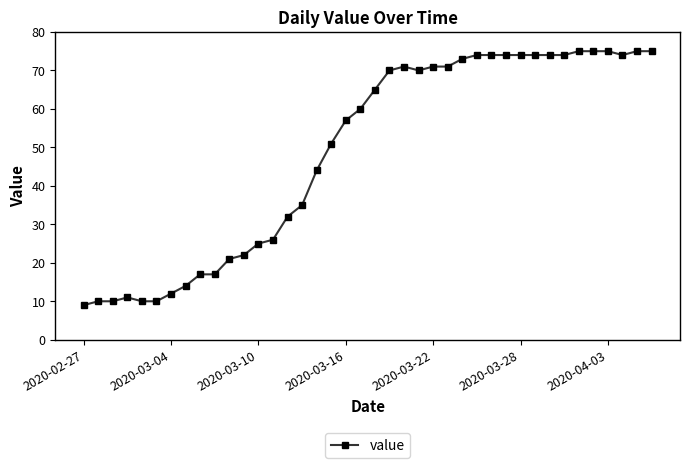

What is the value of the 33rd point from the left?

74